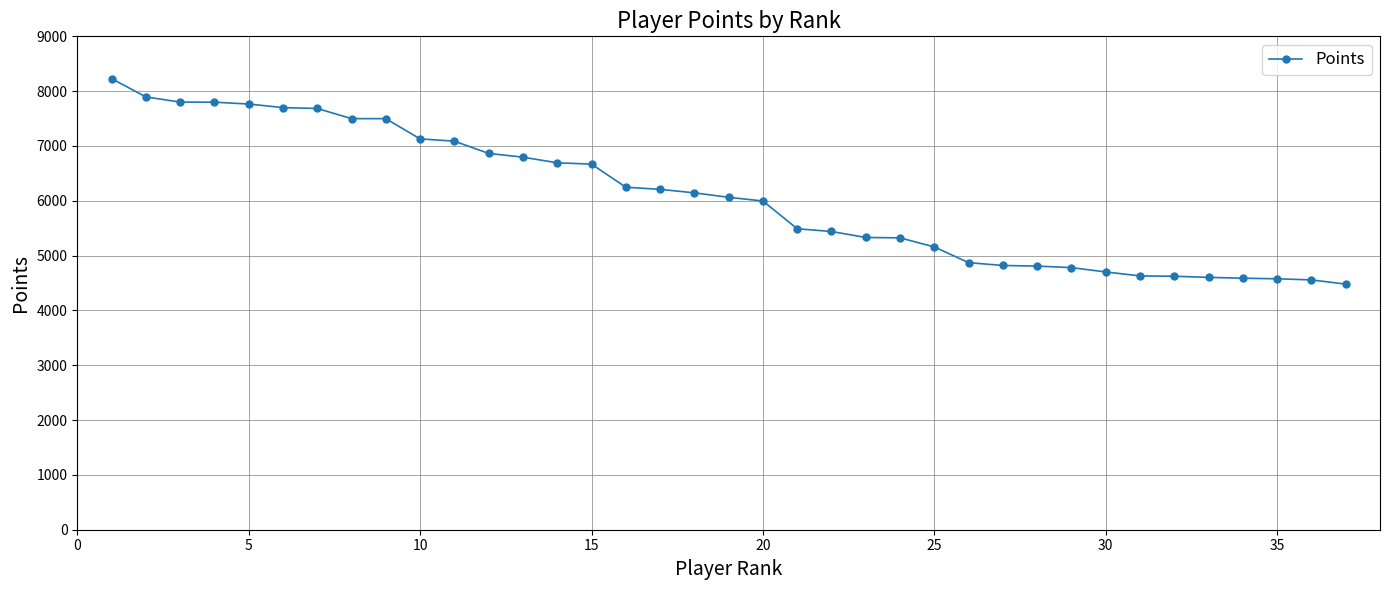

What is the difference between the second highest and minimum values?

3415